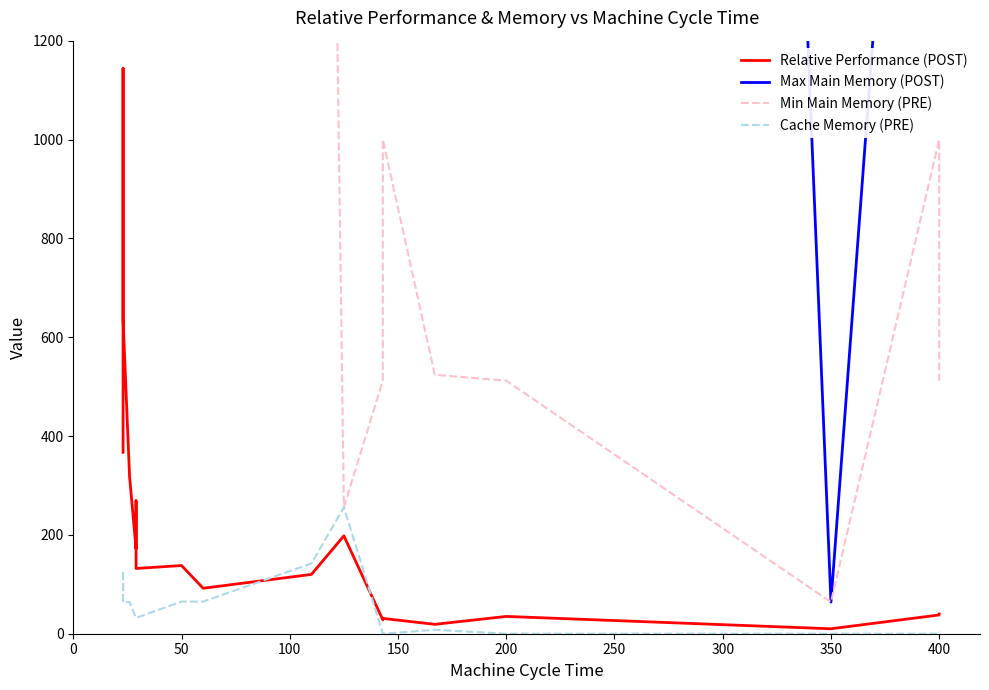

Read the Max Main Memory (POST) value at 200, to the nearest 100.

16000